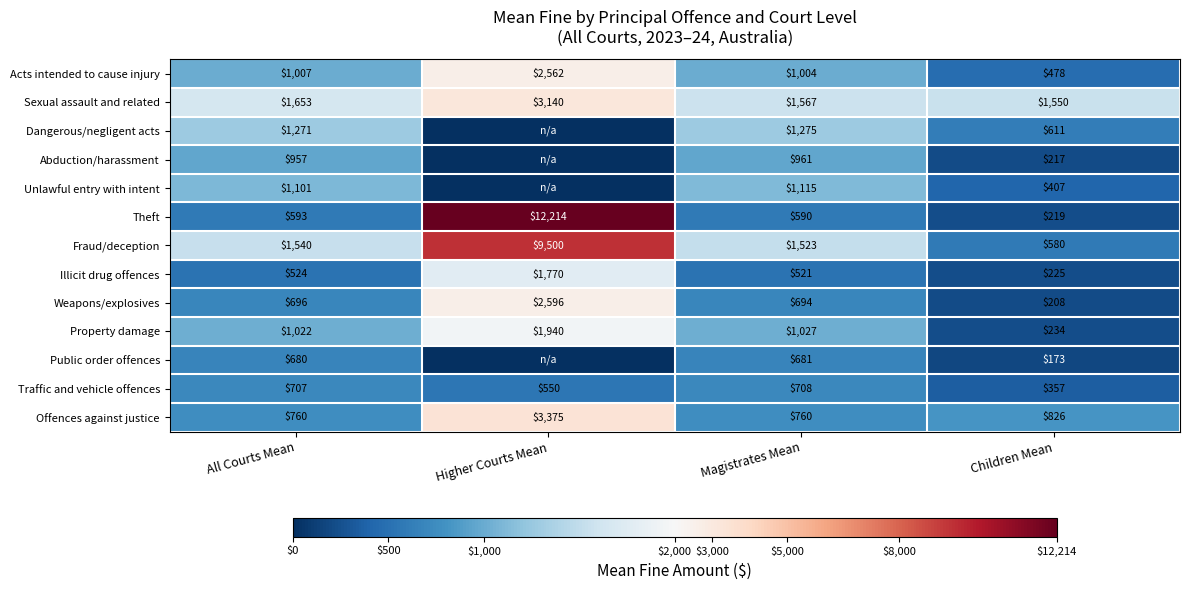

The value of Illicit drug offences at Children Mean is 225. True or false?

True